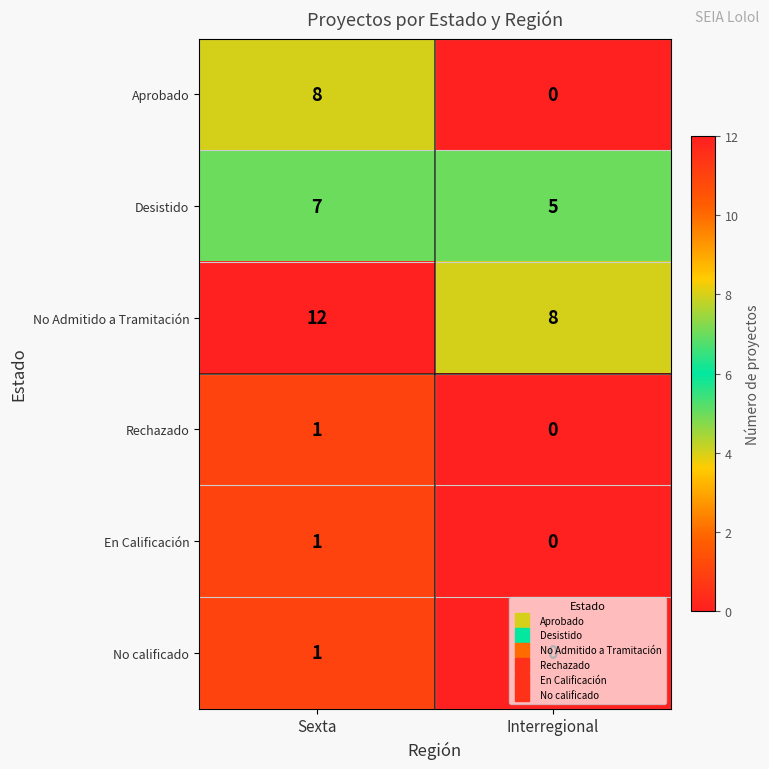

What is the sum of all No Admitido a Tramitación values?

20